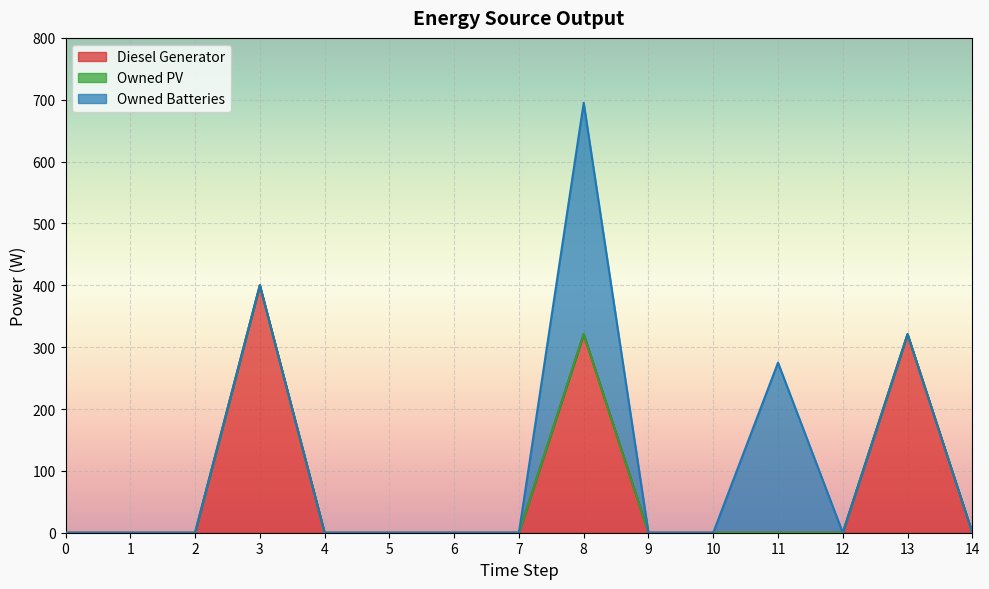

Rank the categories by Diesel Generator value from lowest to highest.

0, 1, 2, 4, 5, 6, 7, 9, 10, 11, 12, 14, 8, 13, 3